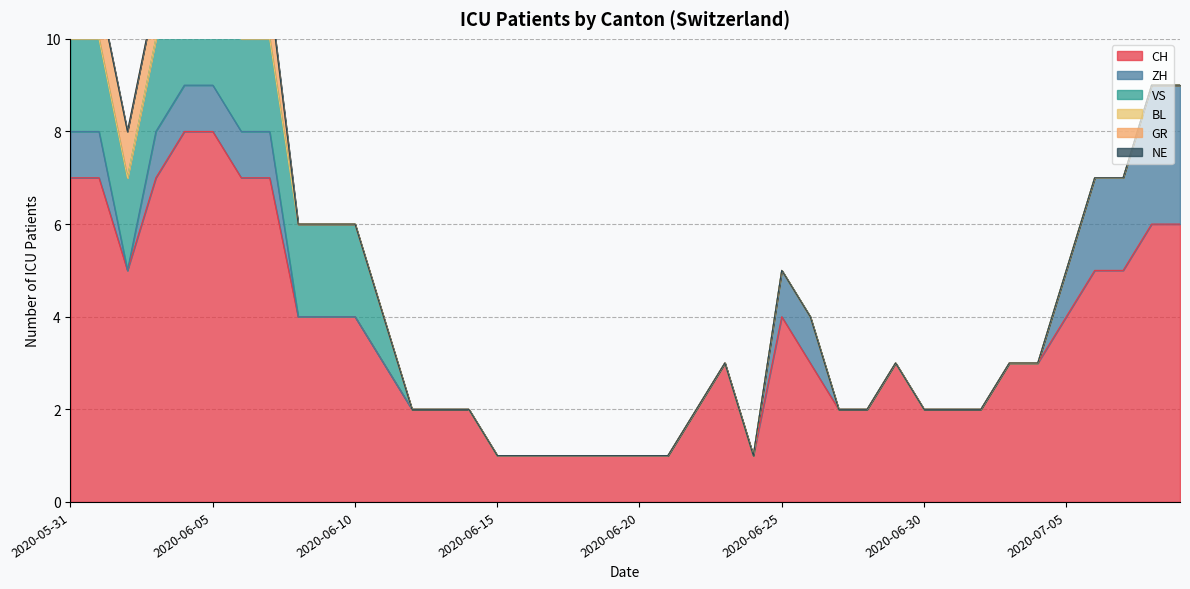

How many interior local valleys does the CH series have?

2